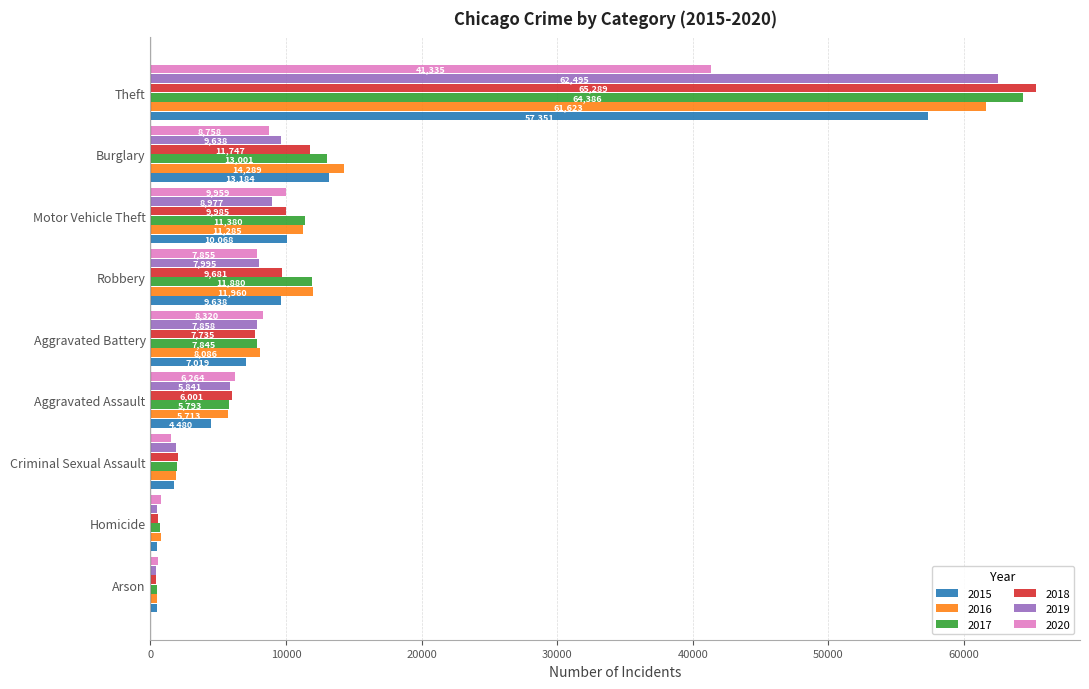

Which series has the largest total across all categories?

2017